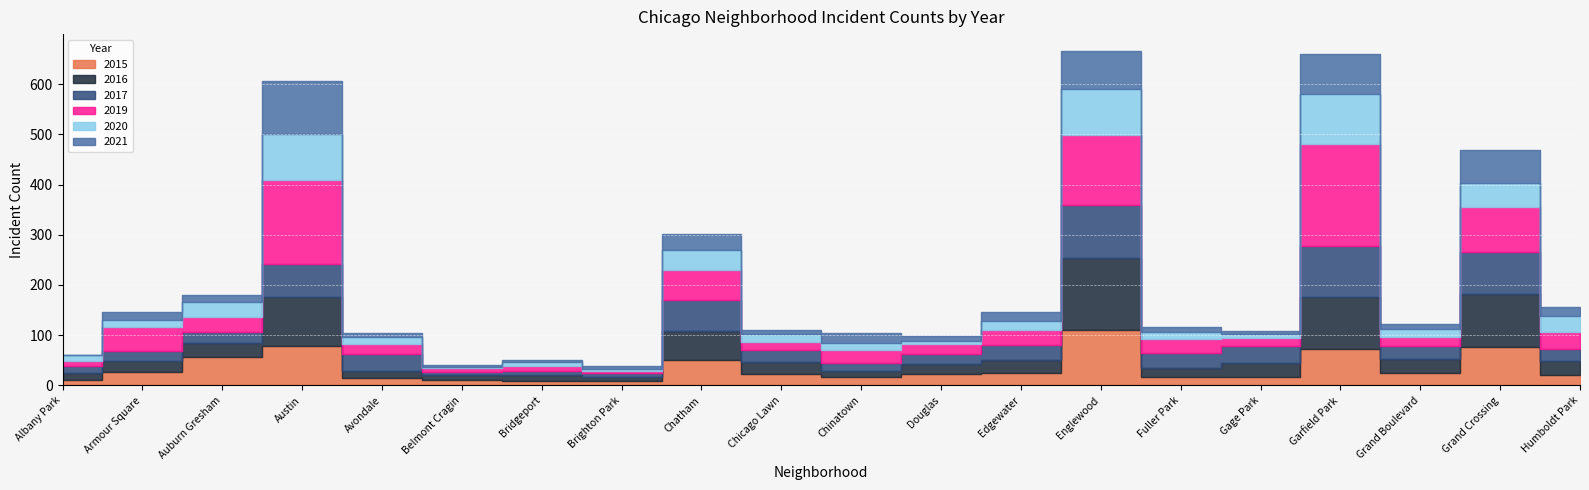

At which label is 2020 closest to 51?

Grand Crossing